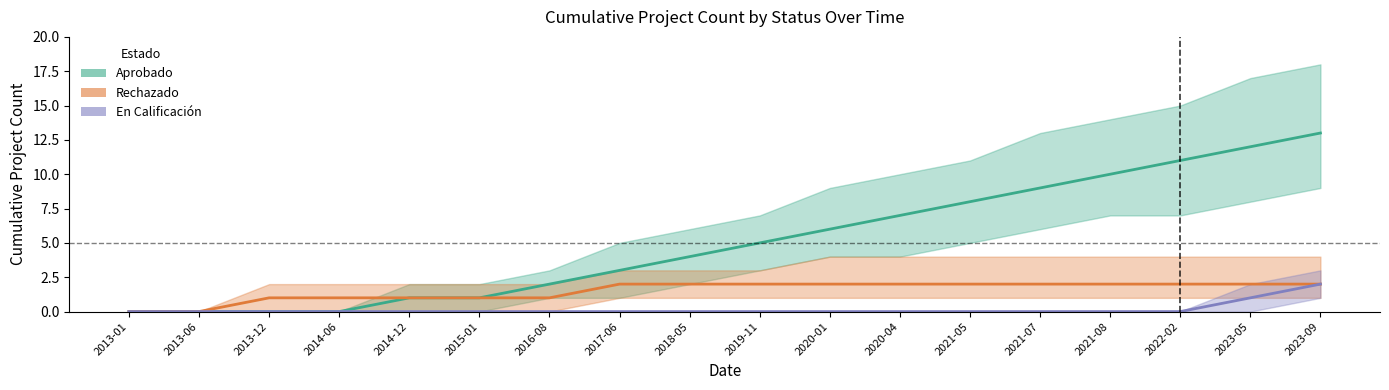

Count the number of data series in this chart.

3